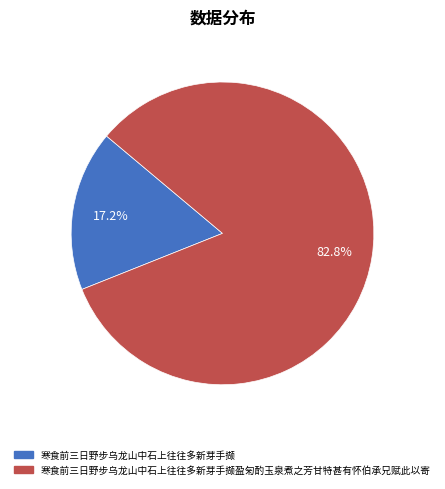

Does any single category account for the majority?

Yes